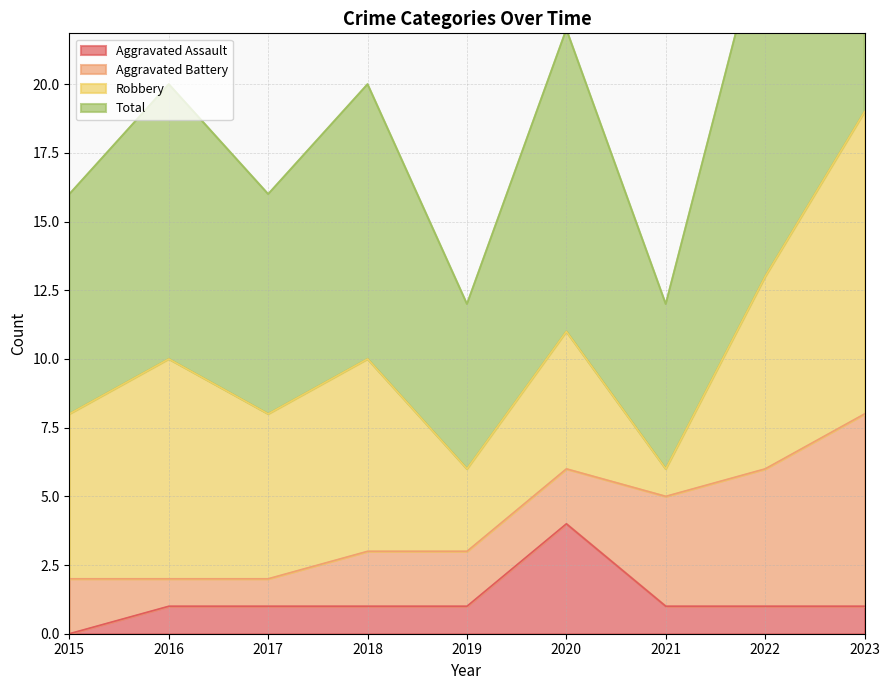

What is the maximum value shown in the chart?

19